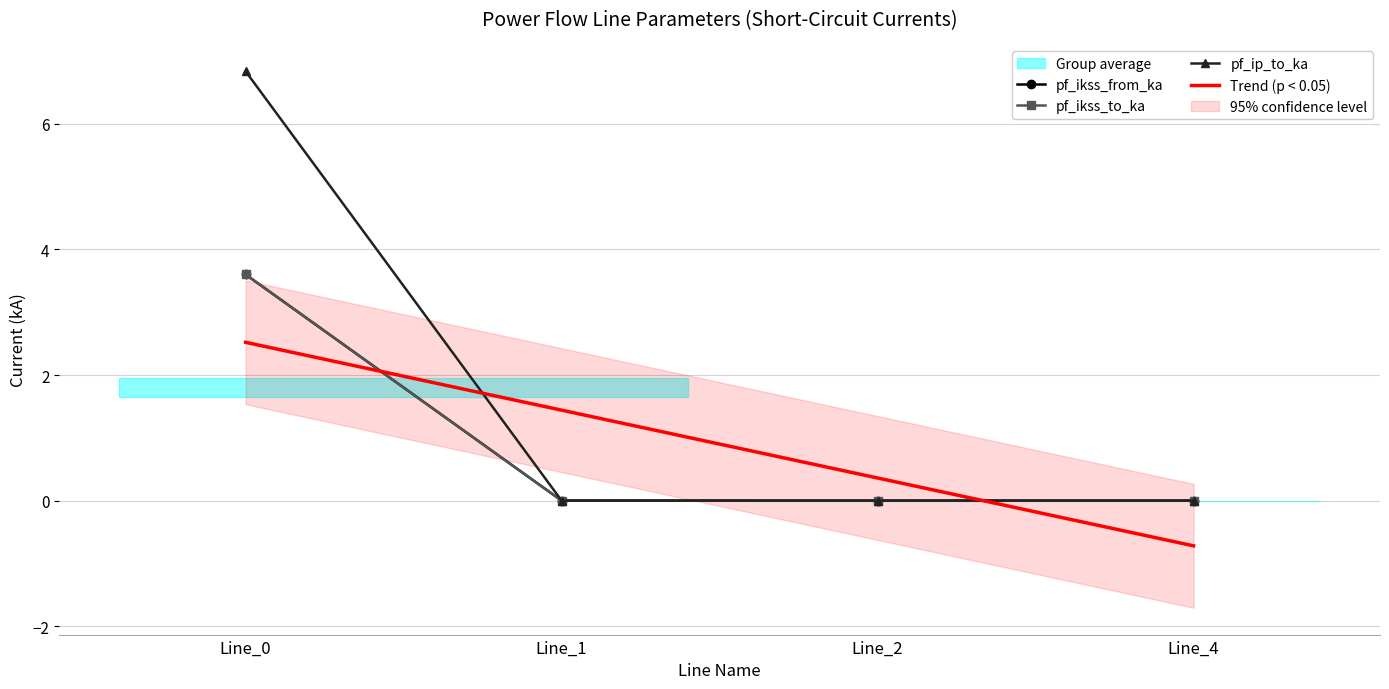

Rank the series at Line_4 from highest to lowest value.

pf_ikss_from_ka, pf_ikss_to_ka, pf_ip_to_ka, Trend (p < 0.05)